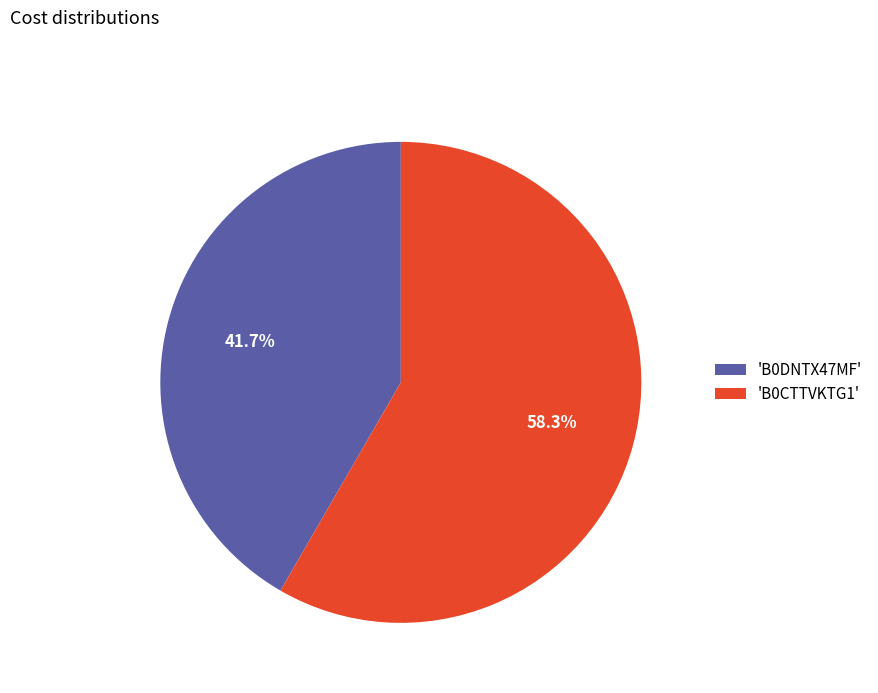

To the nearest percent, what is the average slice percentage?

50%